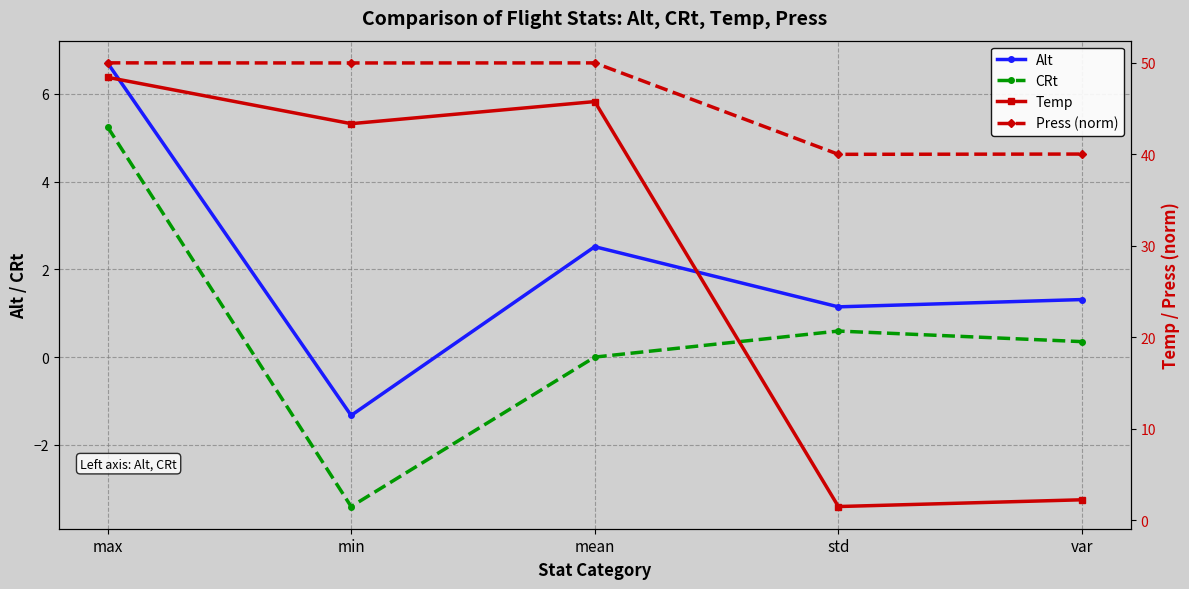

Does the chart have visible grid lines?

Yes